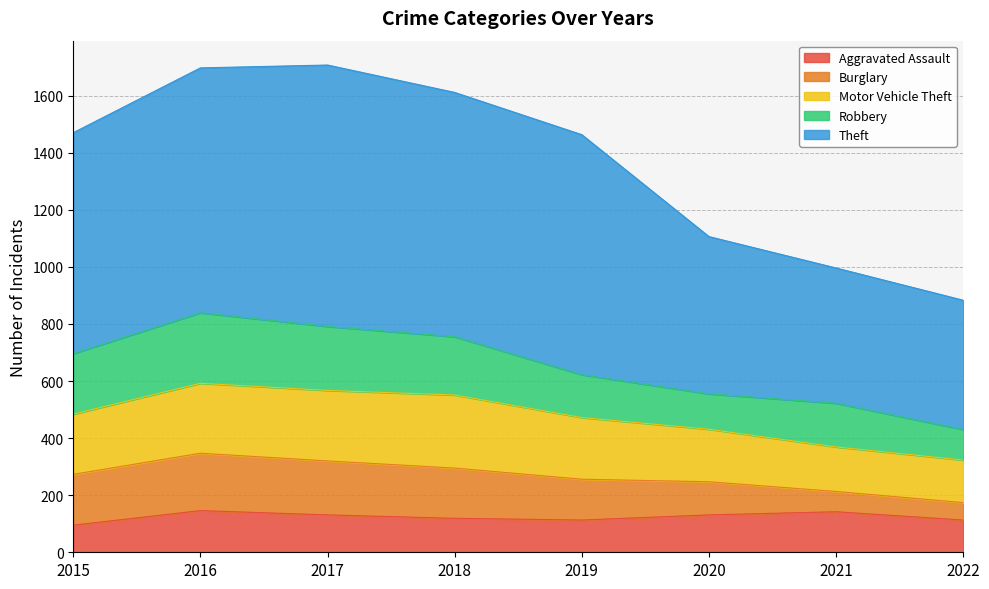

What is the value of the Motor Vehicle Theft point at the 7th from the left?

156